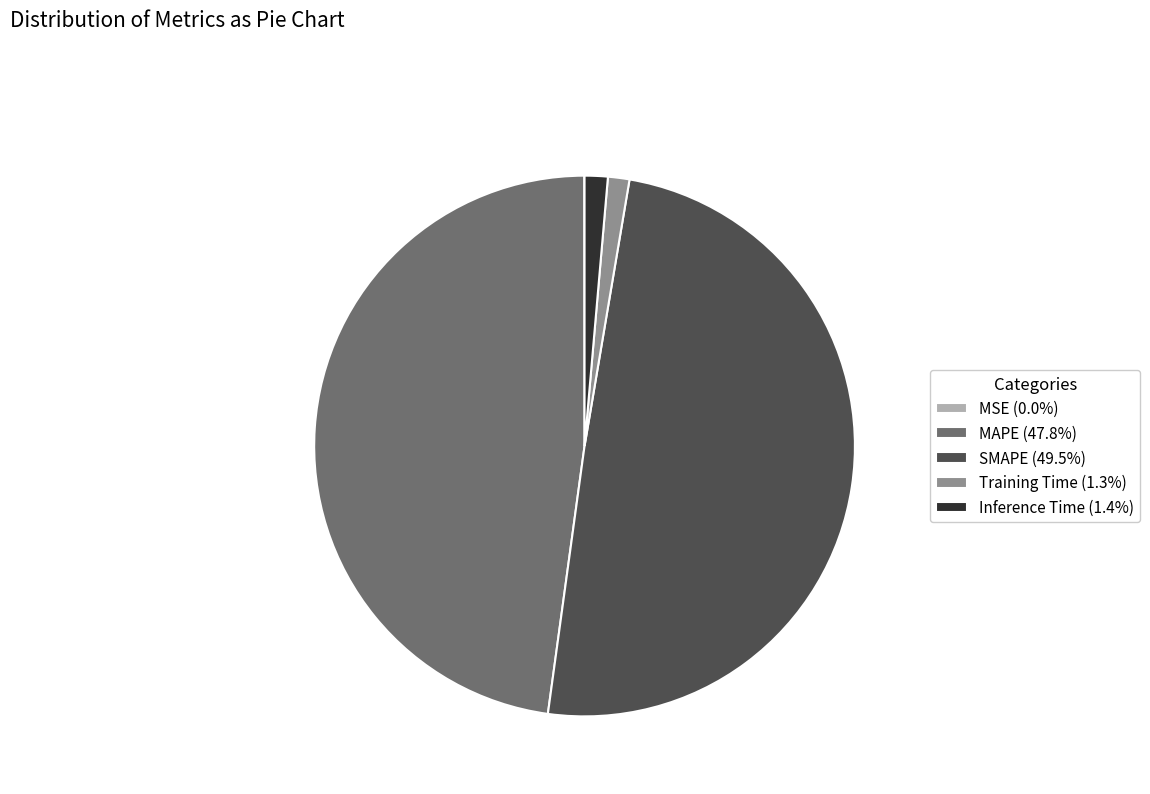

Does Training Time represent more than half of the total?

No